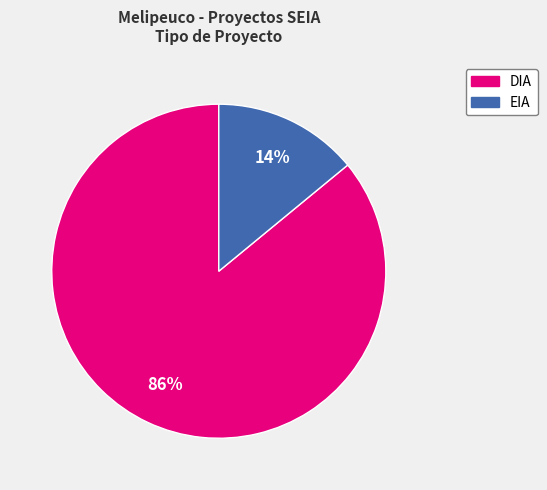

Which category accounts for the majority?

DIA